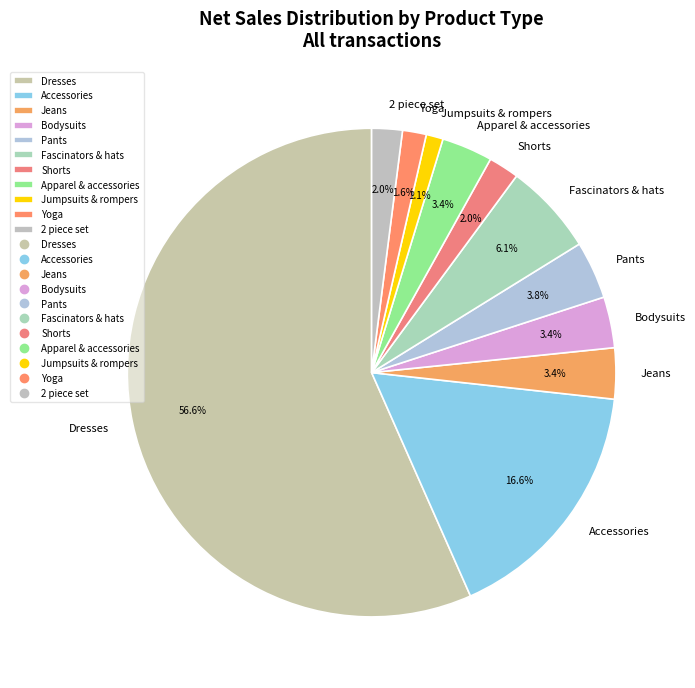

Which category has the biggest portion of the pie?

Dresses